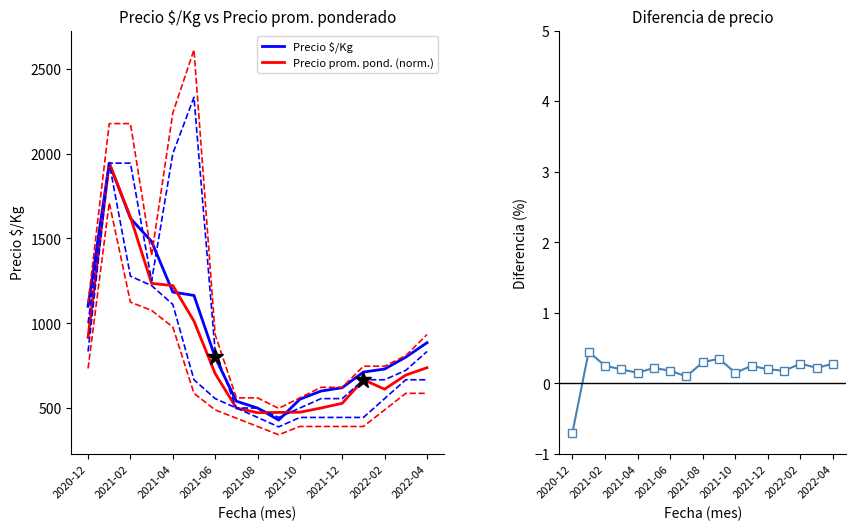

What is the average value of the Precio $/Kg series?

921.2